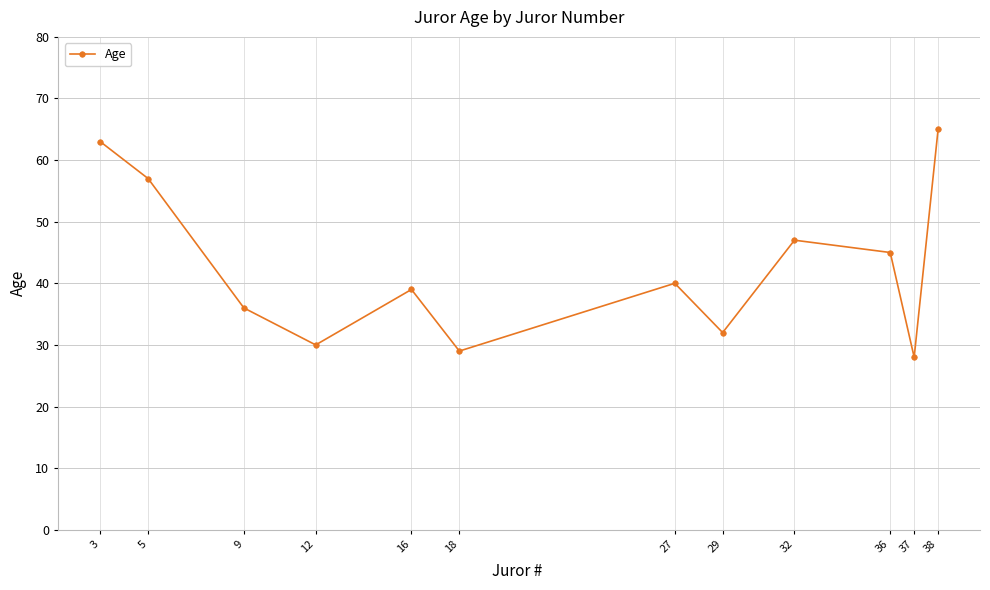

How many lines are shown in the chart?

1